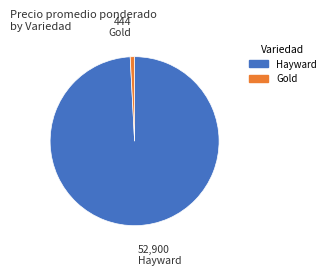

Rank the categories by value from lowest to highest.

Gold, Hayward